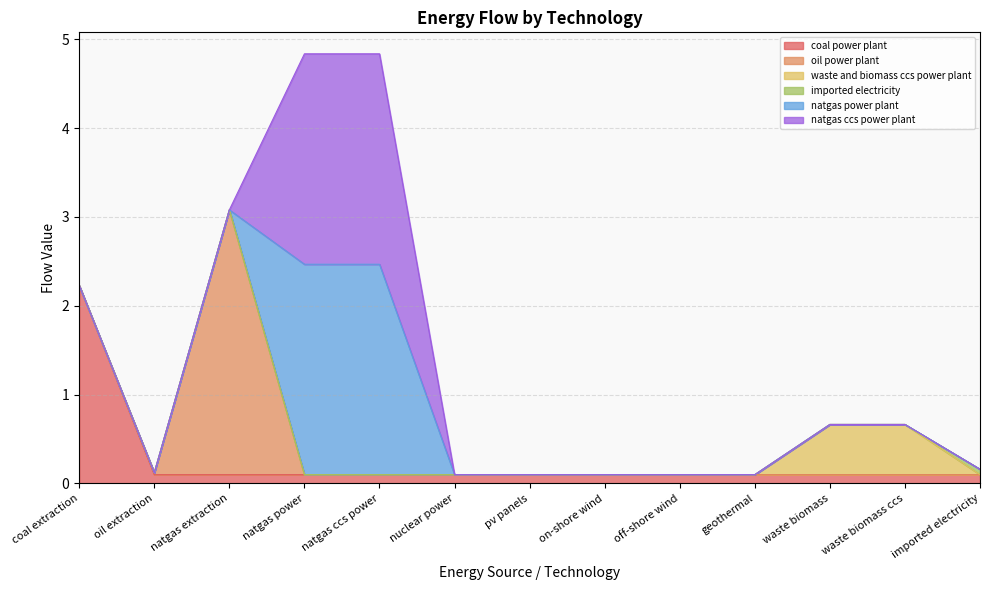

After their last crossing, which series has the higher values: natgas power plant or oil power plant?

natgas power plant